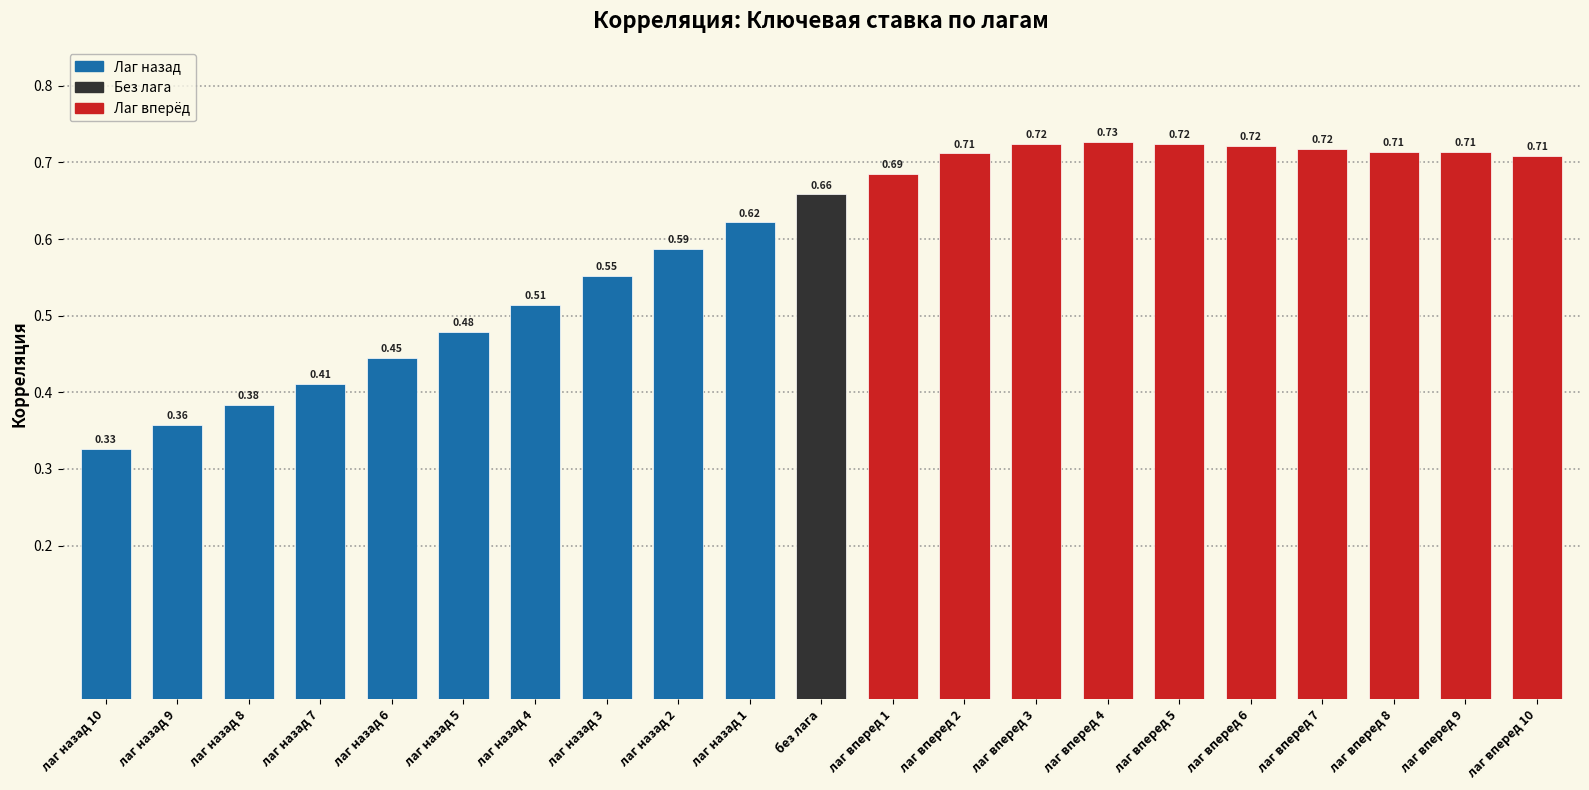

Which has a higher value, лаг назад 4 or лаг вперед 8?

лаг вперед 8